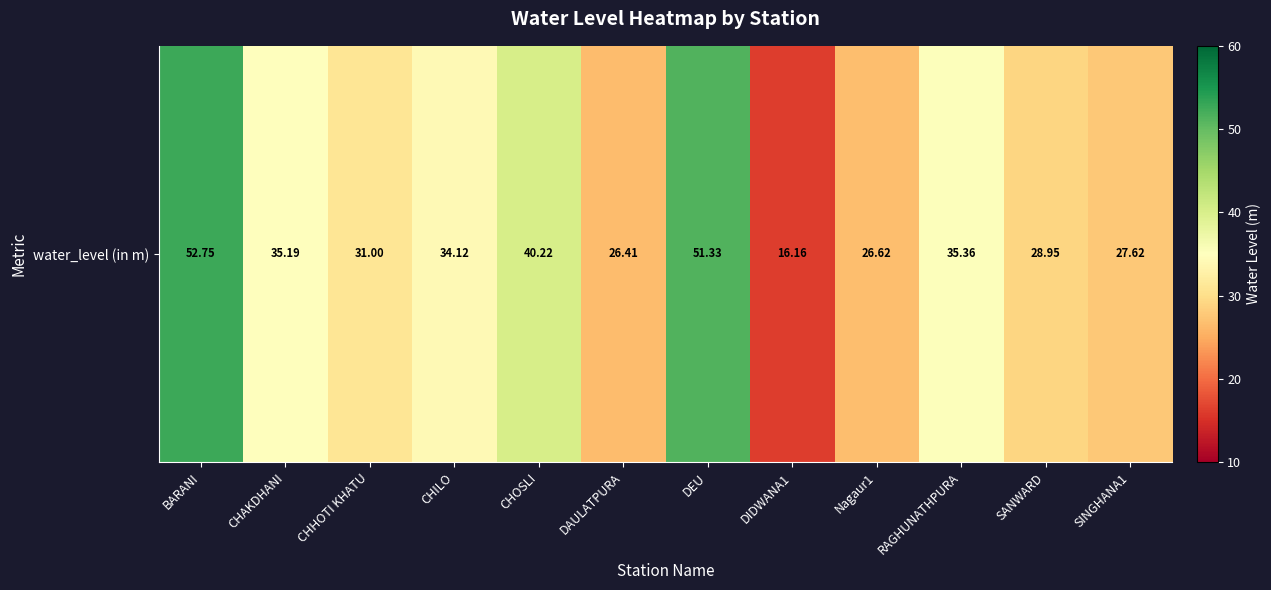

What is the average value?

33.8